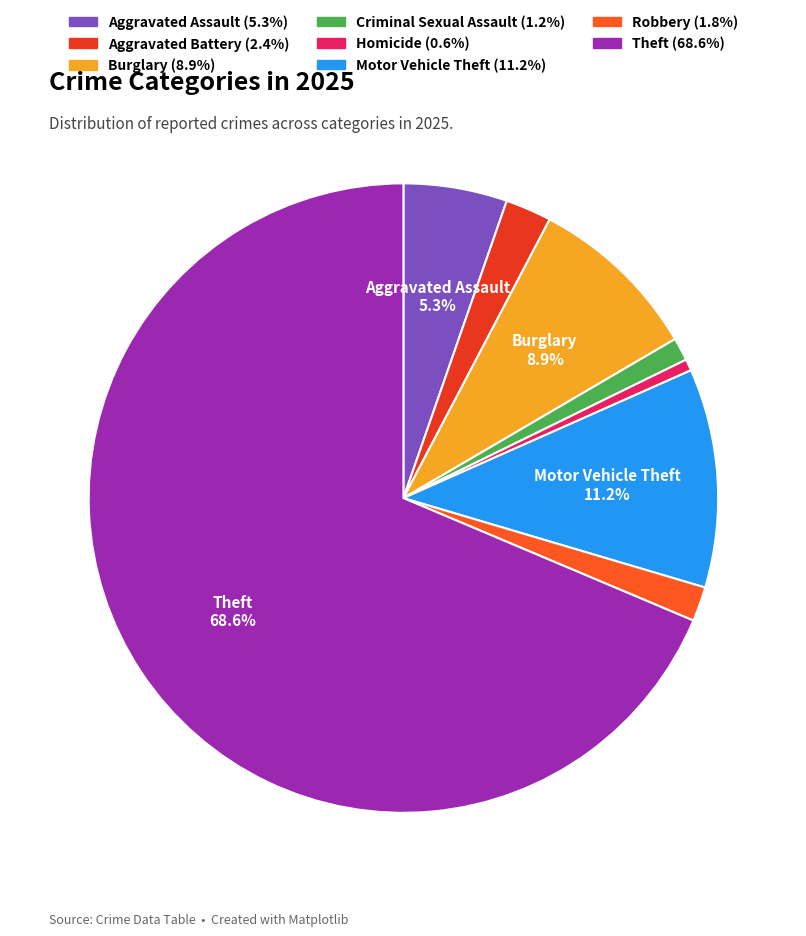

Is there a majority slice in this chart?

Yes